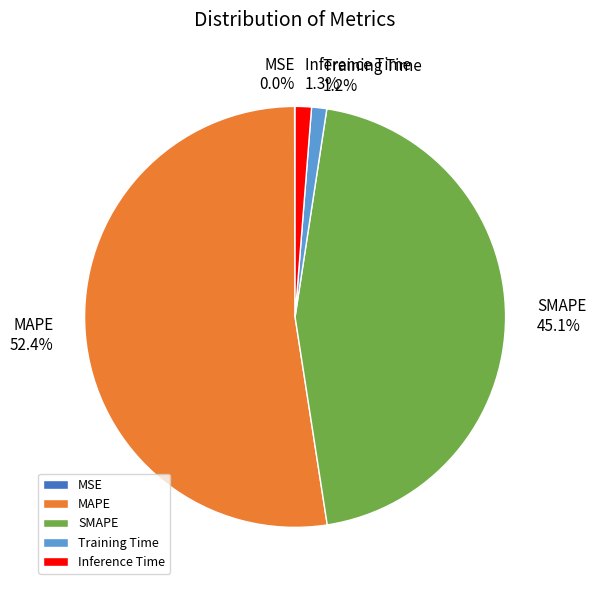

Which category has the biggest portion of the pie?

MAPE